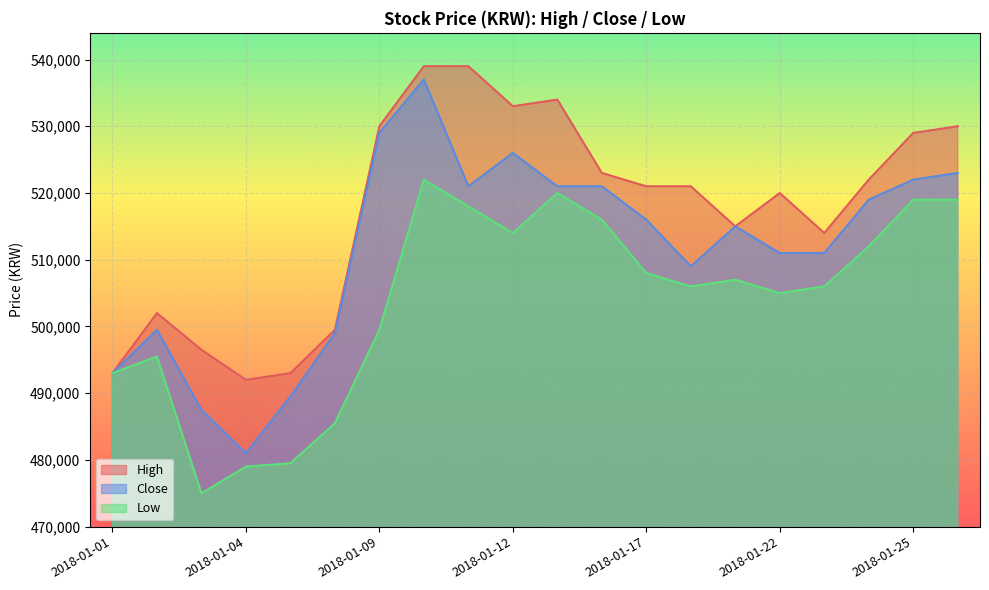

Where is the first local maximum for Low?

2018-01-02